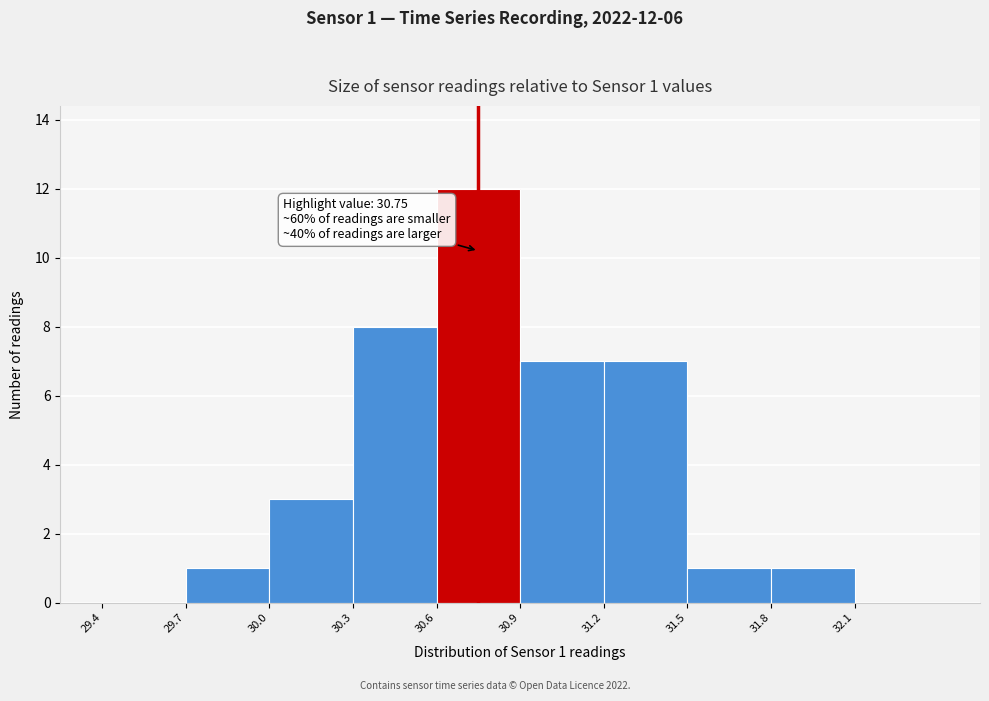

Over which range of the x-axis is the bar tallest?

30.6 to 30.9